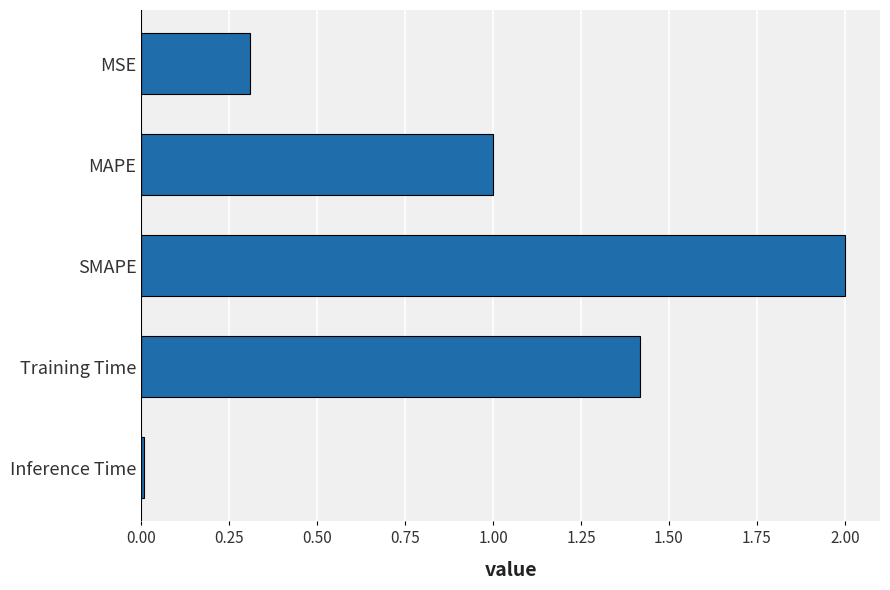

The value at MSE is 0.3. True or false?

True